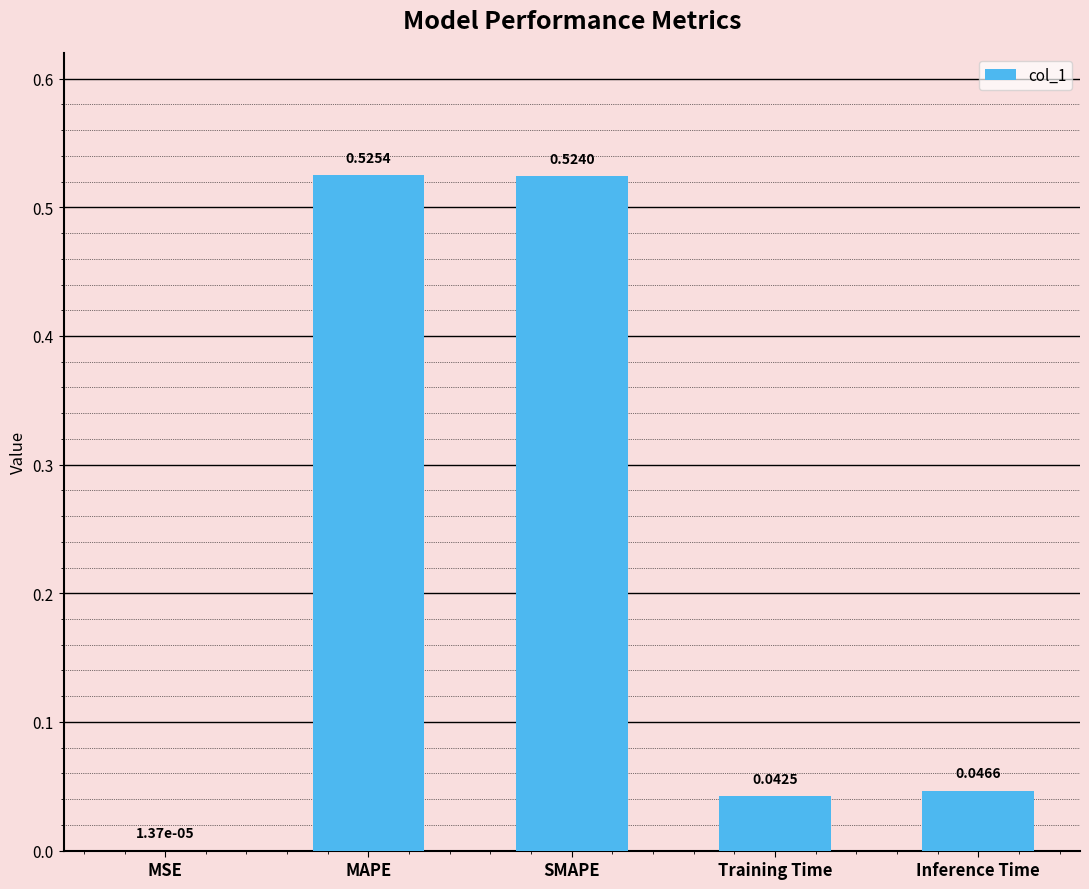

What is the change in value from SMAPE to Training Time?

-0.5